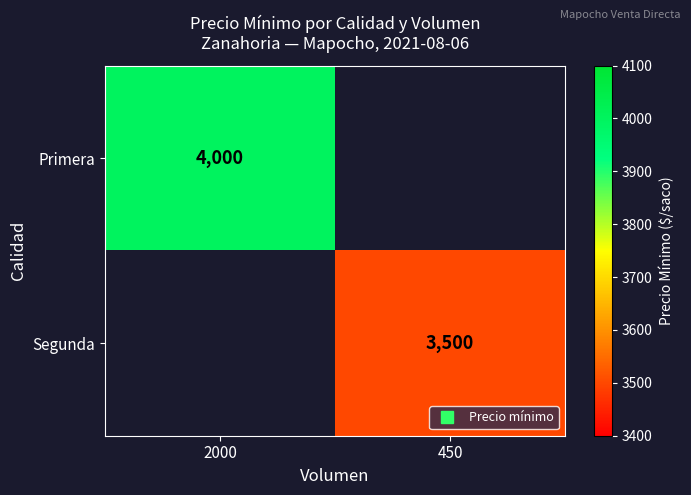

Between 450 and 2000, which is larger?

2000